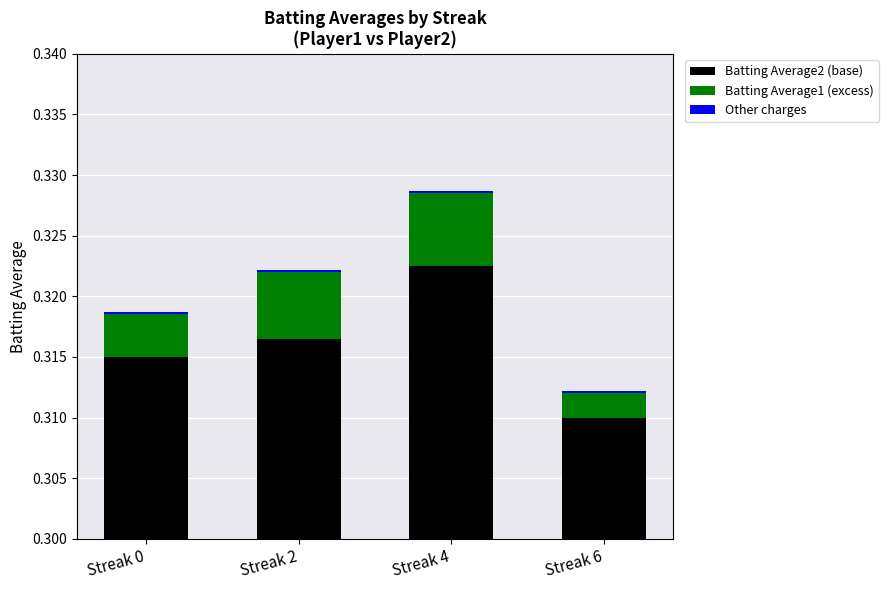

Reading left to right, list all the values displayed in this chart.

Batting Average2: Streak 0=0.3	Streak 2=0.3	Streak 4=0.3	Streak 6=0.3
Batting Average1 (excess): Streak 0=0.0	Streak 2=0.0	Streak 4=0.0	Streak 6=0.0
Other: Streak 0=0.0	Streak 2=0.0	Streak 4=0.0	Streak 6=0.0